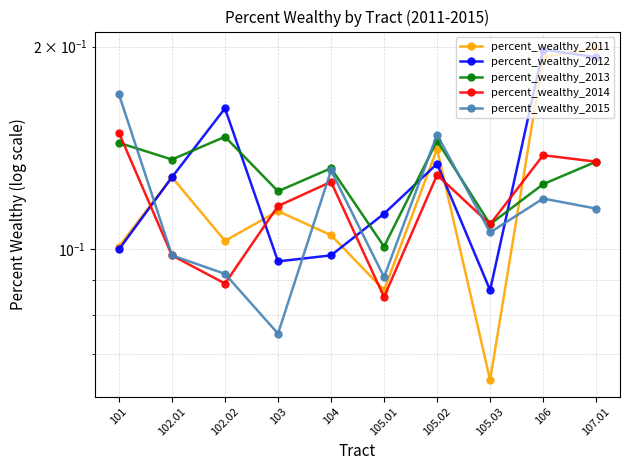

At which category does percent_wealthy_2011 reach its first local peak?

102.01